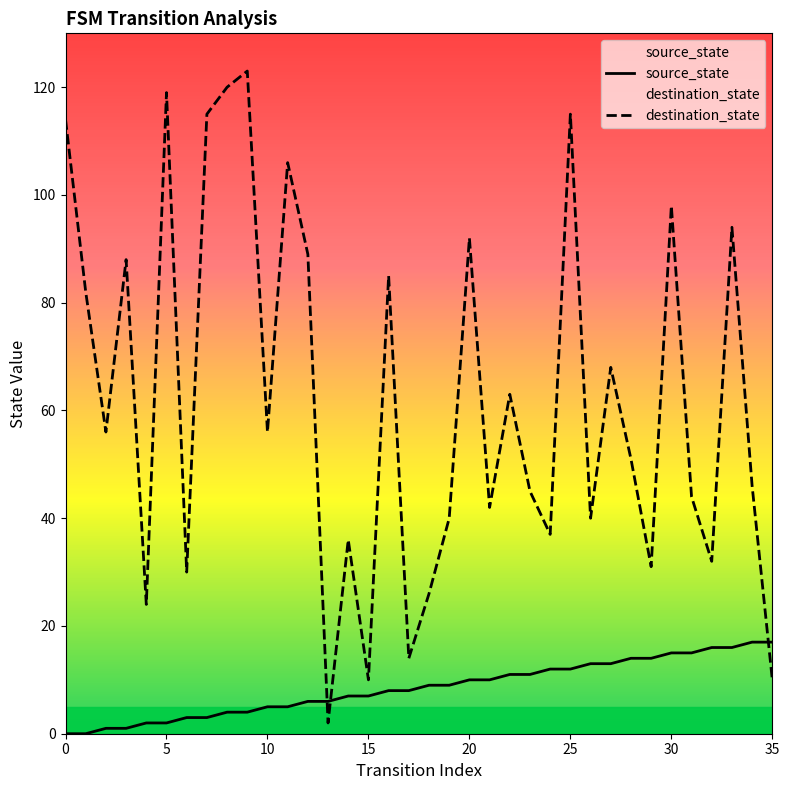

At which label does source_state reach its peak?

34